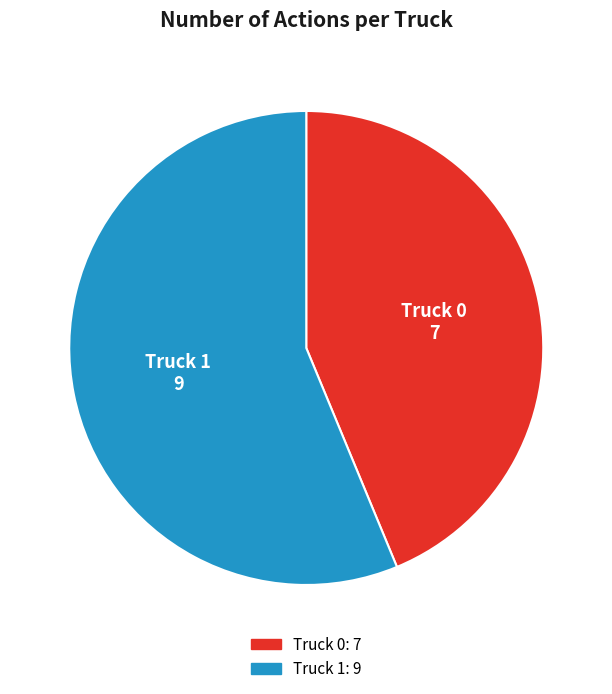

Do Truck 0 and Truck 1 together represent more than half of the pie?

Yes